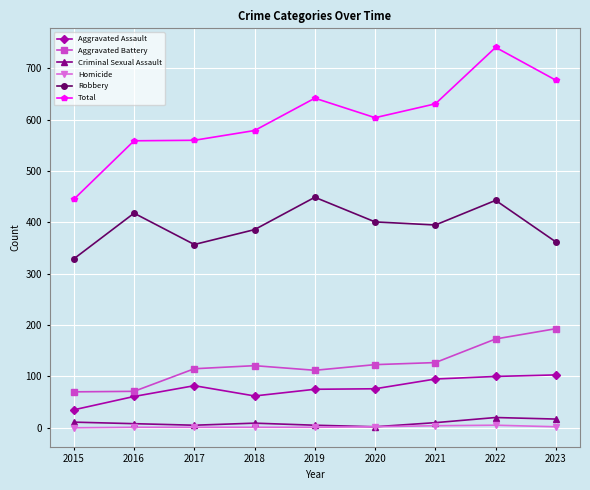

How many values in the Criminal Sexual Assault series are below 9?

4